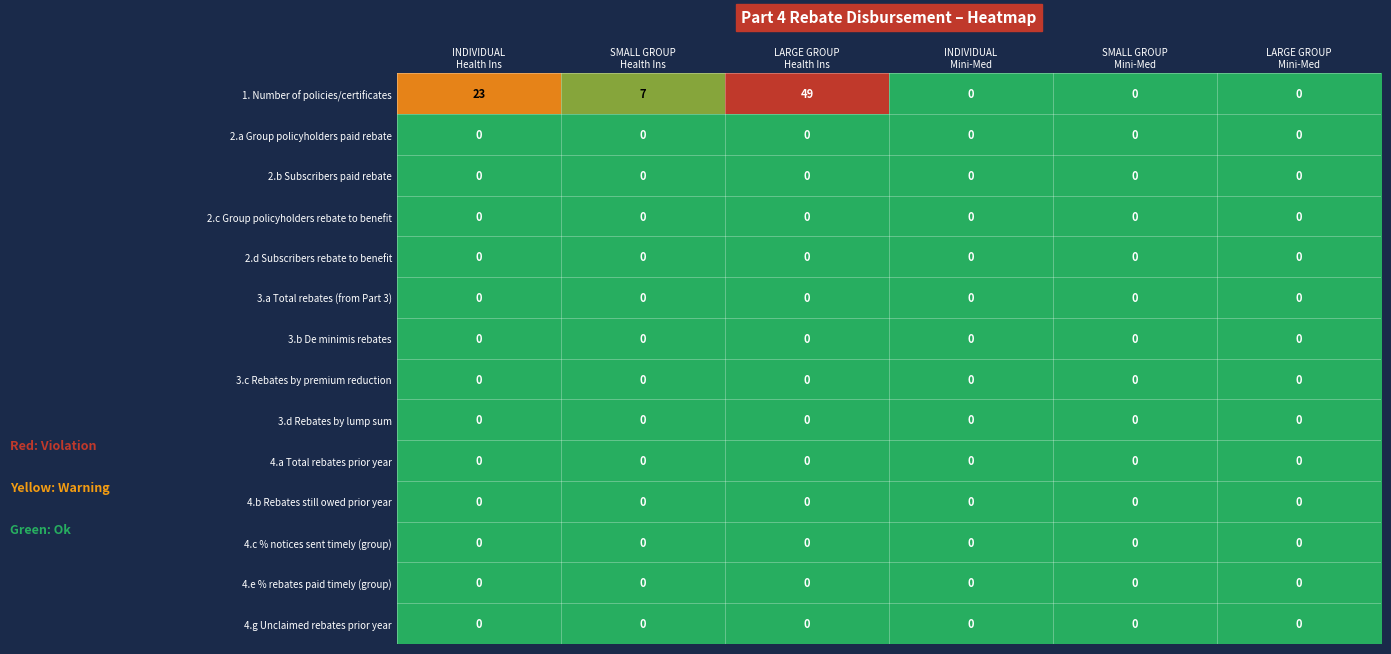

How many distinct data groups are displayed?

14